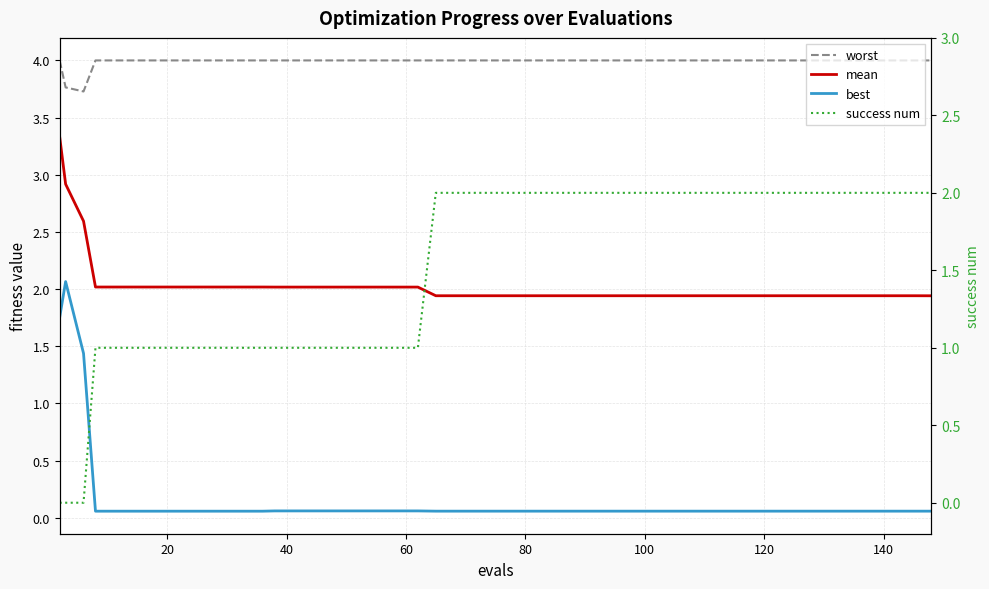

Which series has the largest range (max minus min)?

best